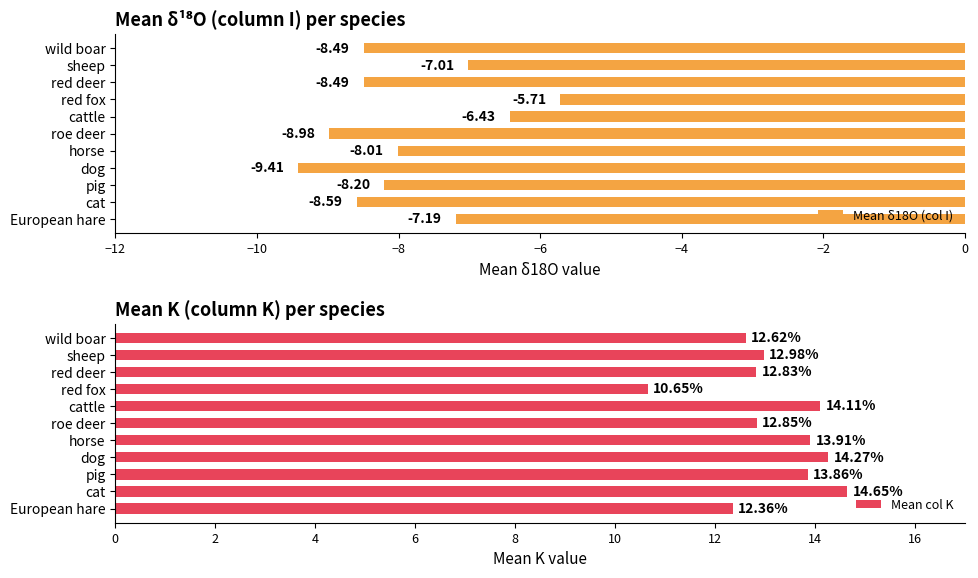

Which series has the largest range (max minus min)?

Mean col K